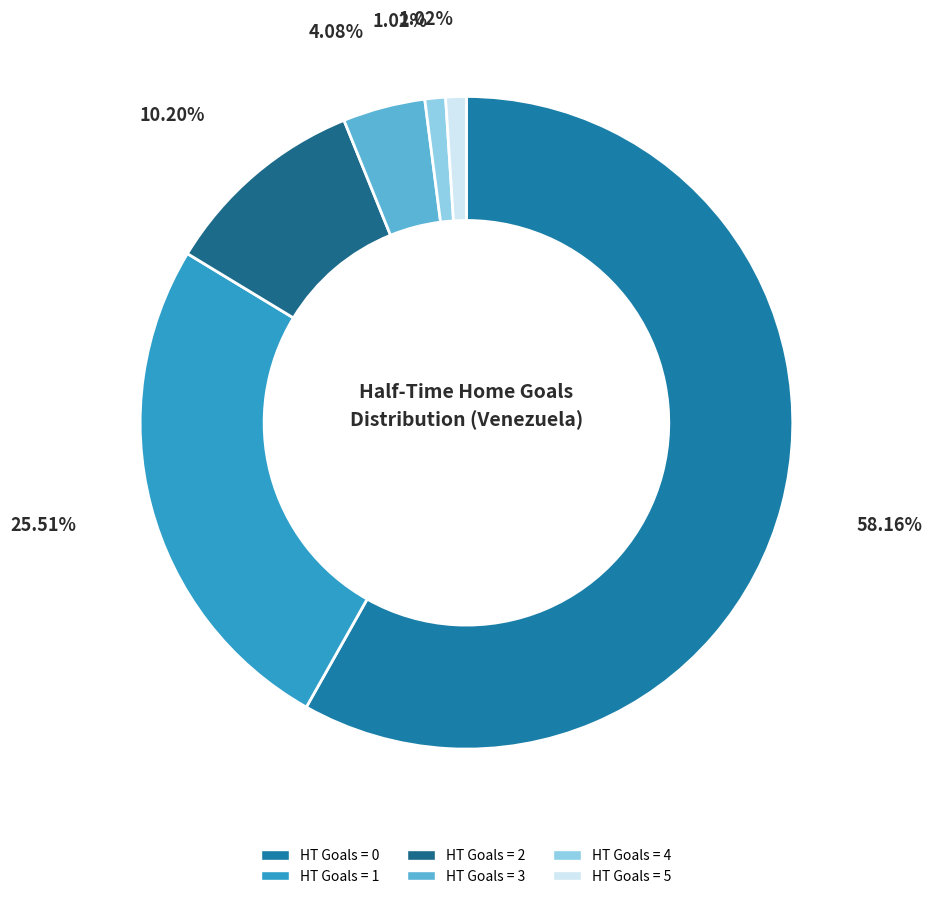

Which slice represents more than half of the pie?

HT Goals = 0